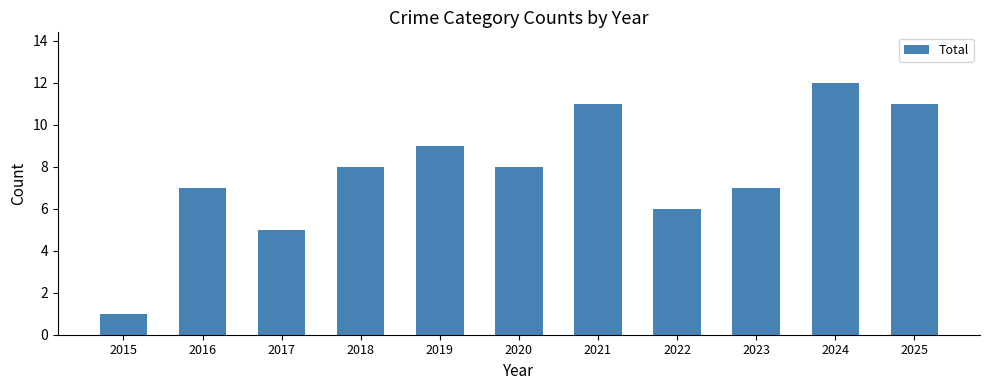

What is the sum of the values at 2018 and 2023?

15